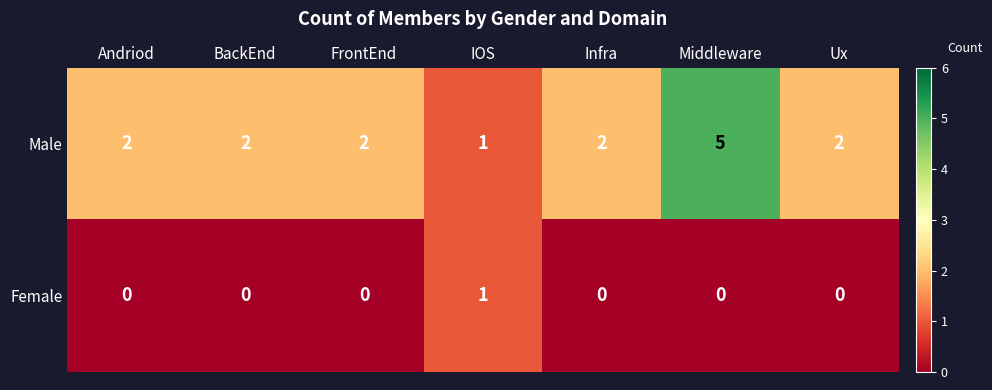

Which series has the largest total across all categories?

Male